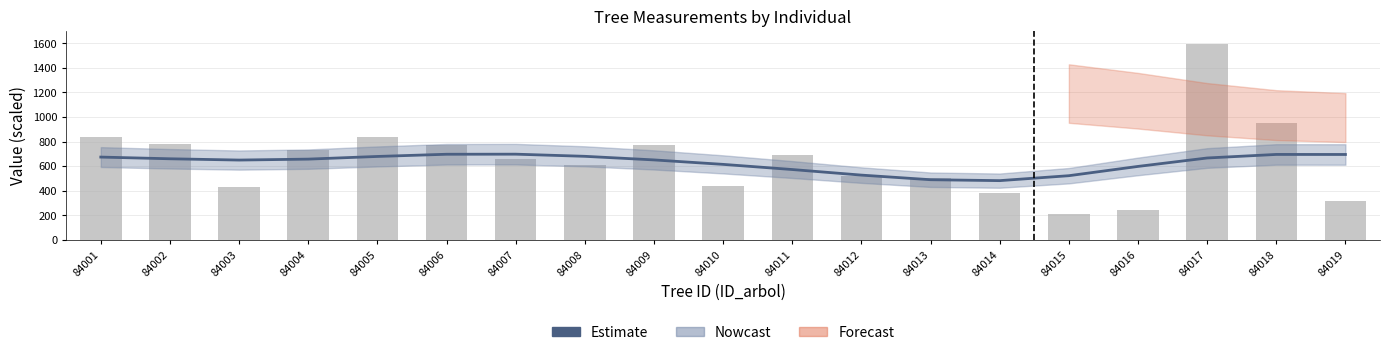

What is the difference between the g (scaled) values at 84013 and 84015?

289.8